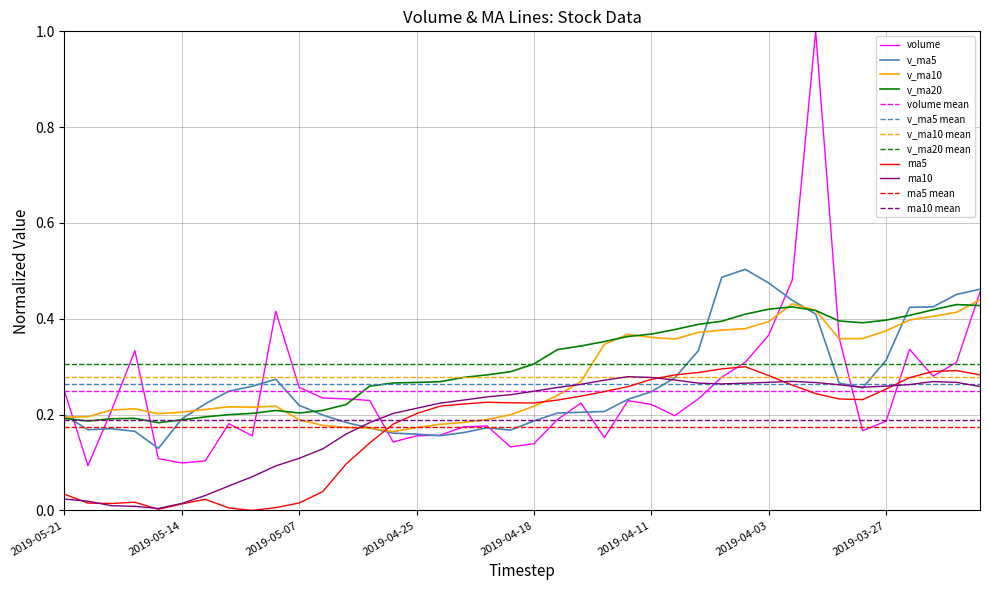

Does the chart have visible grid lines?

Yes